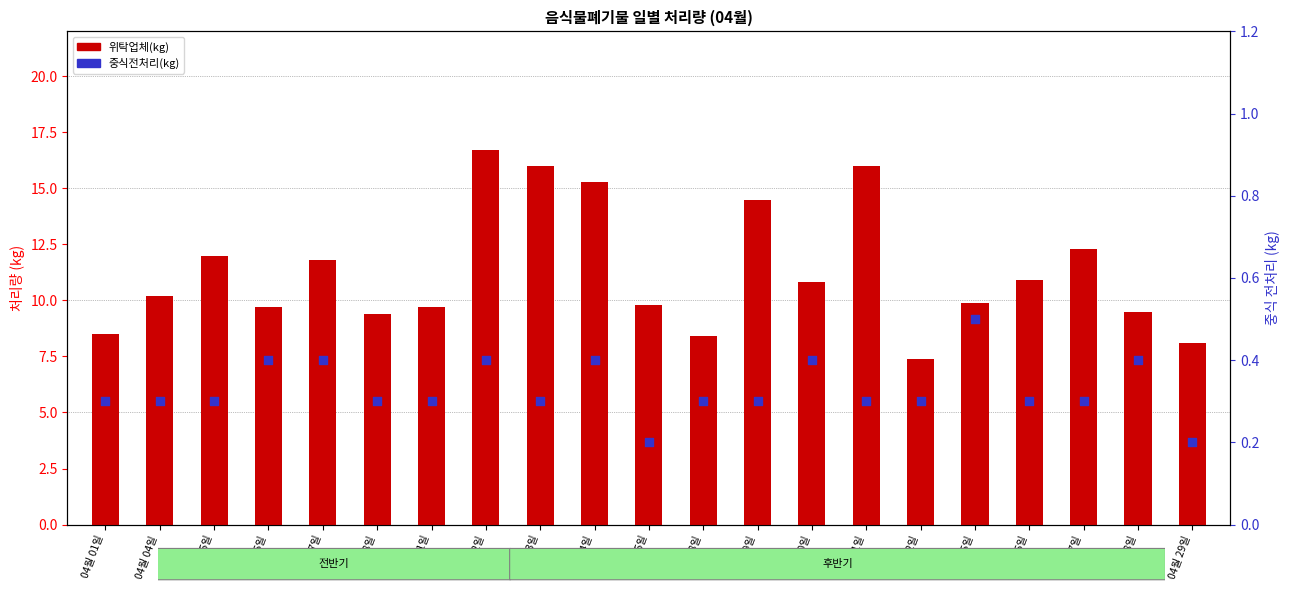

At how many categories does at least one series exceed 1?

21